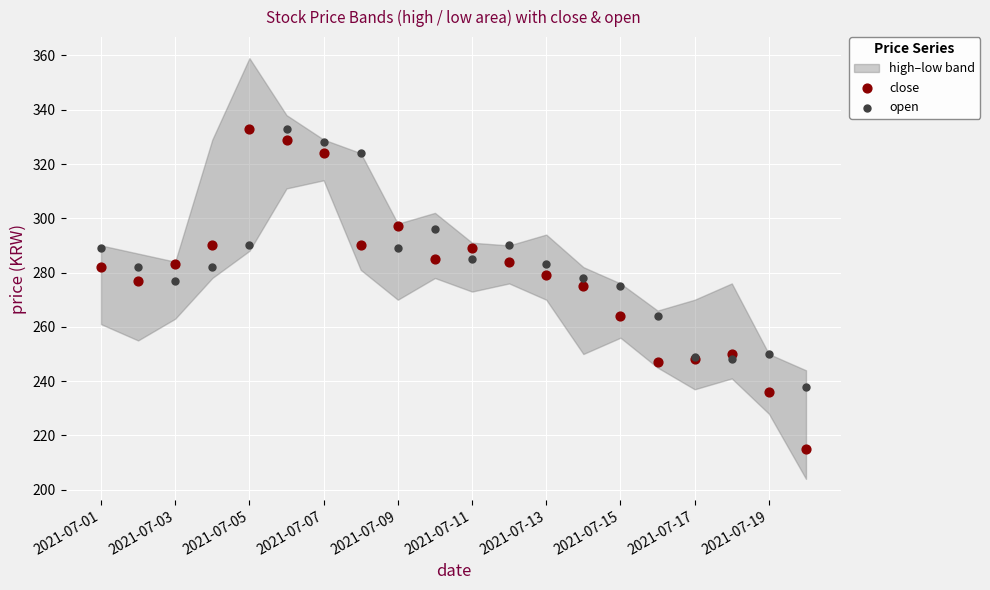

What is the X range (max minus min) for the scatter plot?

19